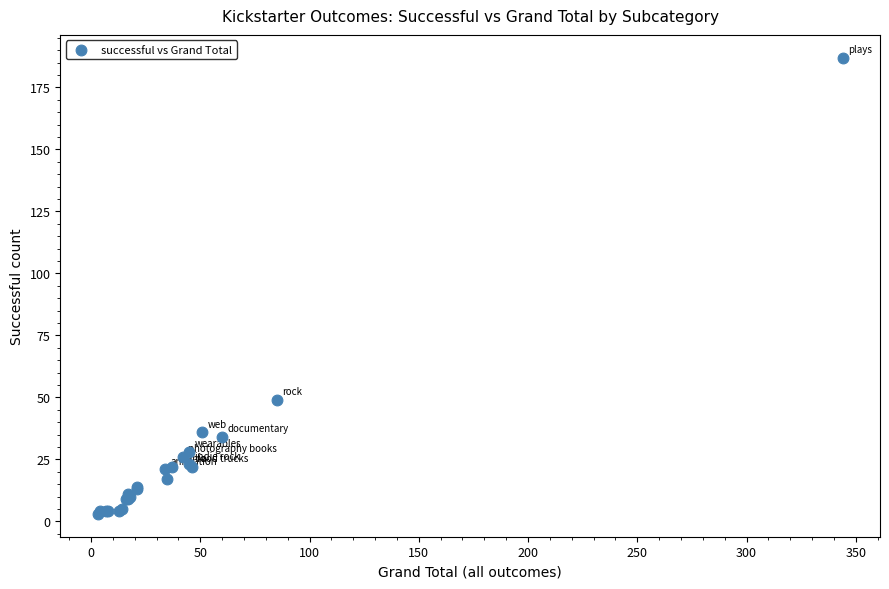

What Y value in the scatter plot is closest to 95?

49